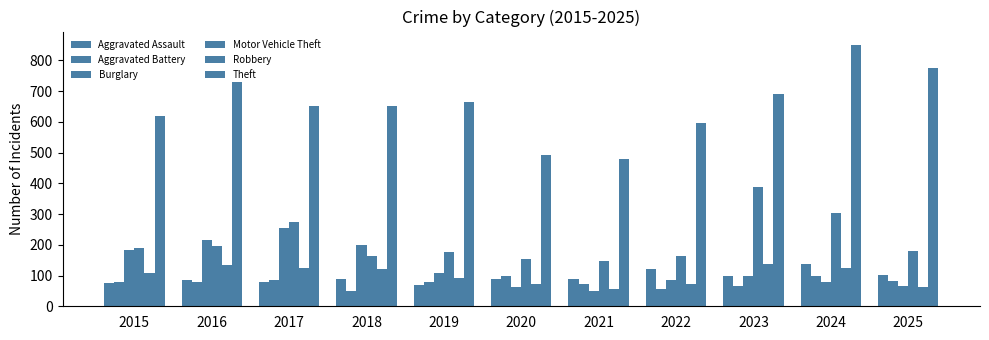

The Burglary series shows 198 at 2018. True or false?

True